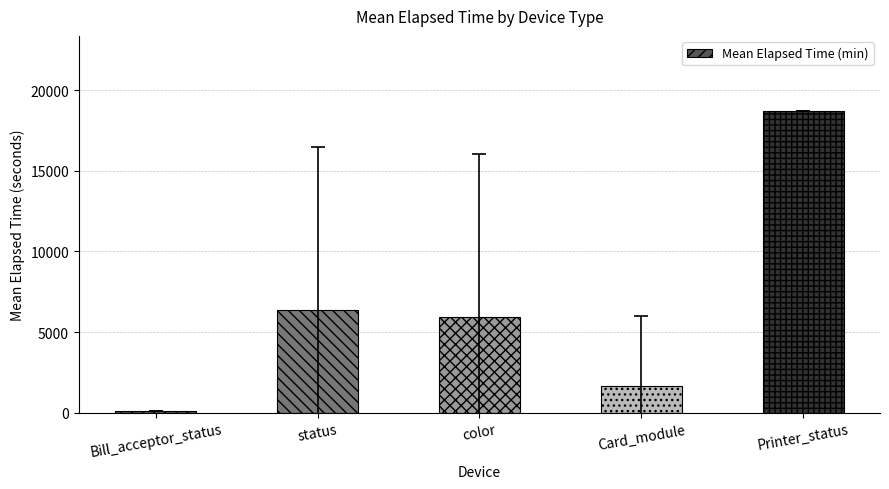

Is it true that the value at Card_module is 1680.1?

True